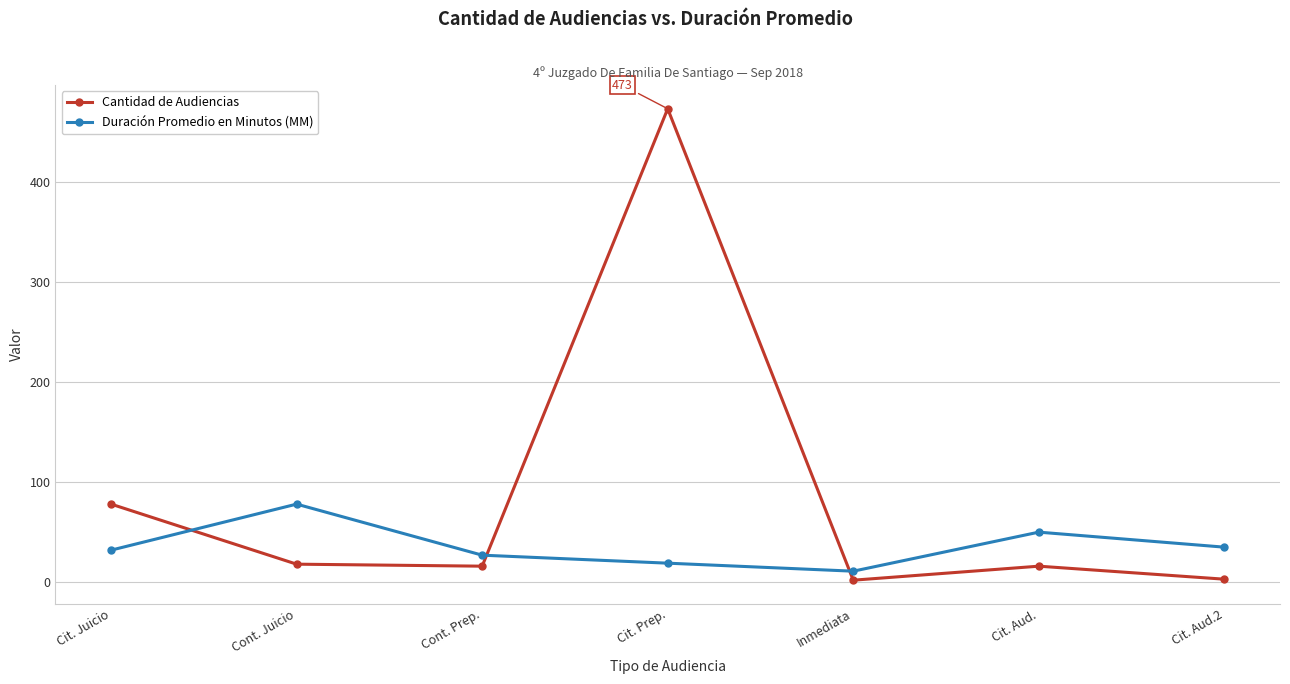

How many interior local peaks does the Cantidad de Audiencias series have?

2